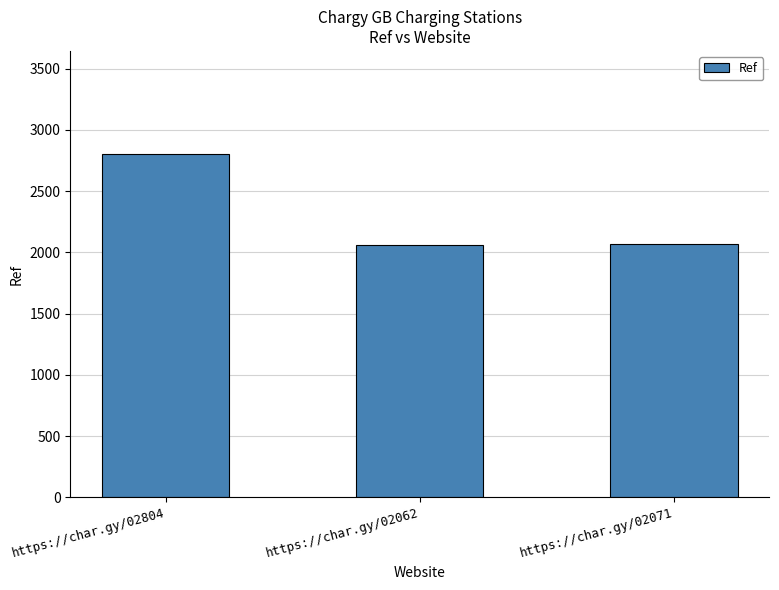

What is the change in value from https://char.gy/02804 to https://char.gy/02062?

-742